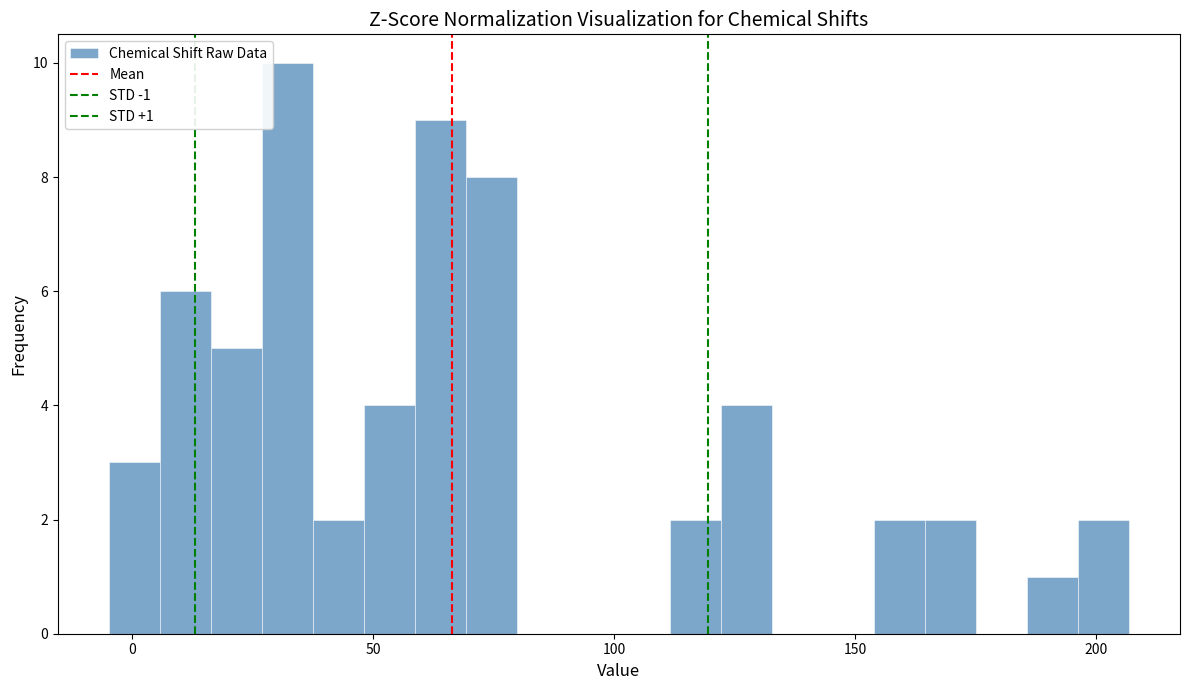

Around what value on the x-axis is the tallest bar? Give the approximate position of its centre, as read against the axis.

30